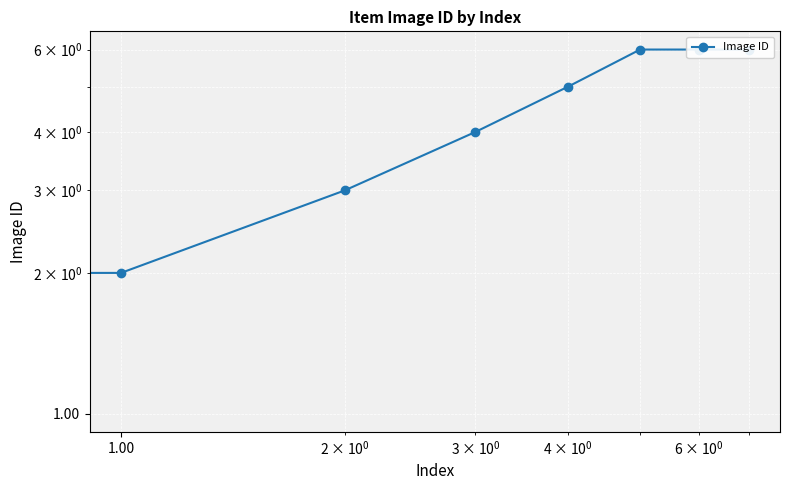

What is the smallest value displayed?

1